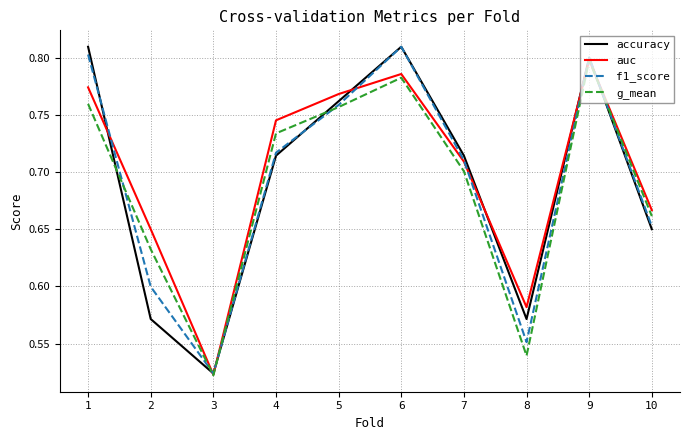

Is the value of f1_score at 8 greater than the value of accuracy at 5?

No